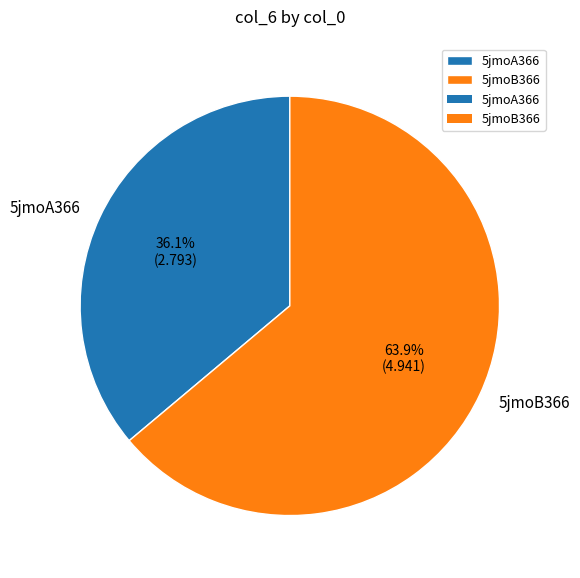

What is the total percentage of 5jmoA366 and 5jmoB366?

100.0%